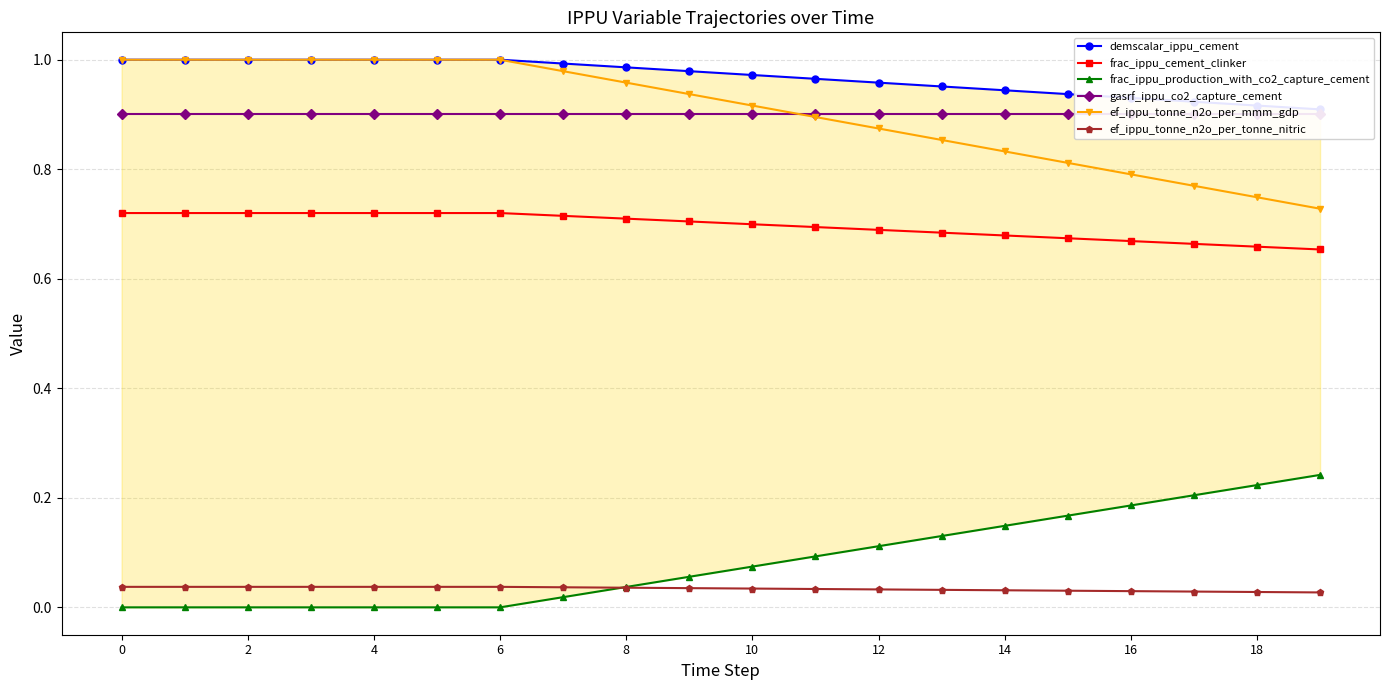

Reading right to left, what are all the values shown in this chart?

demscalar_ippu_cement: 0.9	0.9	0.9	0.9	0.9	0.9	1.0	1.0	1.0	1.0	1.0	1.0	1.0	1.0	1.0	1.0	1.0	1.0	1.0	1.0
frac_ippu_cement_clinker: 0.7	0.7	0.7	0.7	0.7	0.7	0.7	0.7	0.7	0.7	0.7	0.7	0.7	0.7	0.7	0.7	0.7	0.7	0.7	0.7
frac_ippu_production_with_co2_capture_cement: 0.2	0.2	0.2	0.2	0.2	0.1	0.1	0.1	0.1	0.1	0.1	0.0	0.0	0.0	0.0	0.0	0.0	0.0	0.0	0.0
gasrf_ippu_co2_capture_cement: 0.9	0.9	0.9	0.9	0.9	0.9	0.9	0.9	0.9	0.9	0.9	0.9	0.9	0.9	0.9	0.9	0.9	0.9	0.9	0.9
ef_ippu_tonne_n2o_per_mmm_gdp: 0.7	0.7	0.8	0.8	0.8	0.8	0.9	0.9	0.9	0.9	0.9	1.0	1.0	1.0	1.0	1.0	1.0	1.0	1.0	1.0
ef_ippu_tonne_n2o_per_tonne_nitric: 0.0	0.0	0.0	0.0	0.0	0.0	0.0	0.0	0.0	0.0	0.0	0.0	0.0	0.0	0.0	0.0	0.0	0.0	0.0	0.0